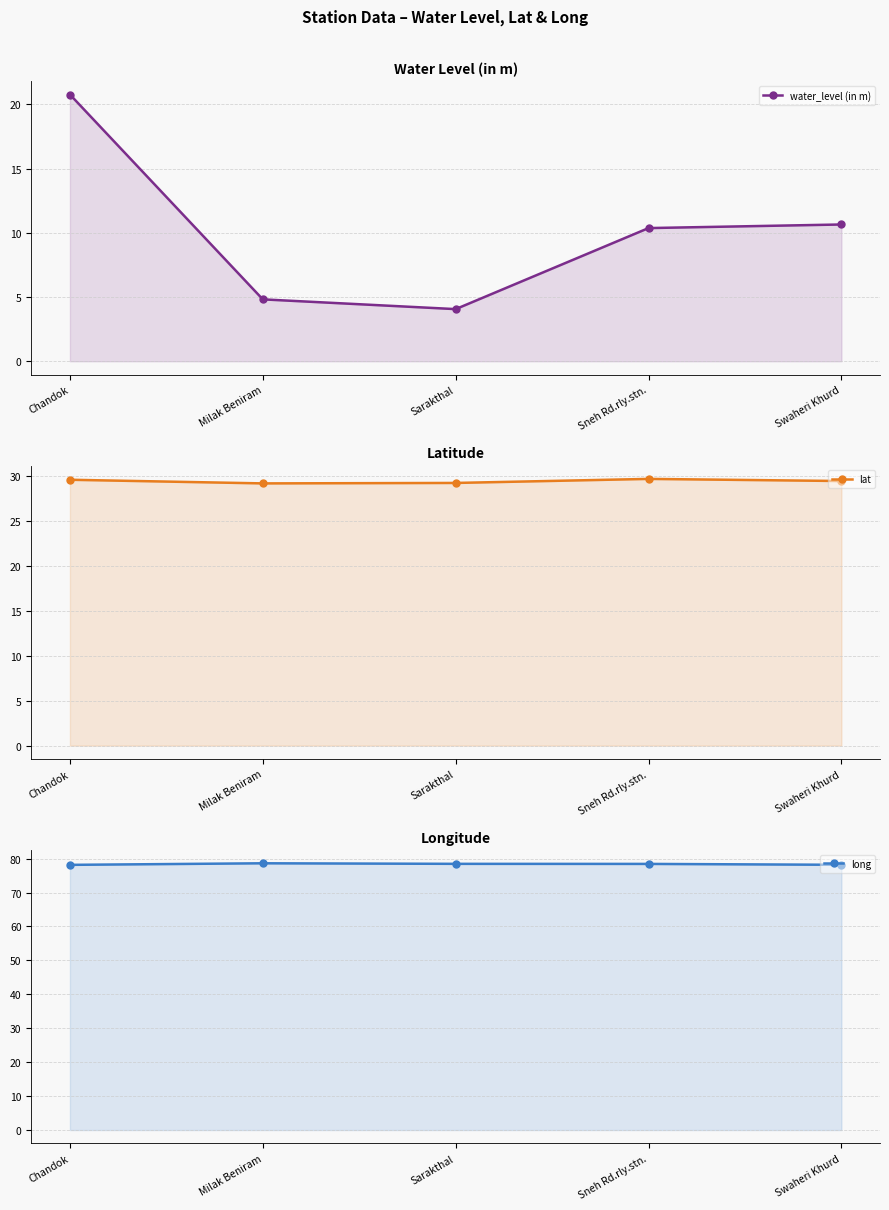

What is the difference between the long values at Sneh Rd.rly.stn. and Milak Beniram?

0.2